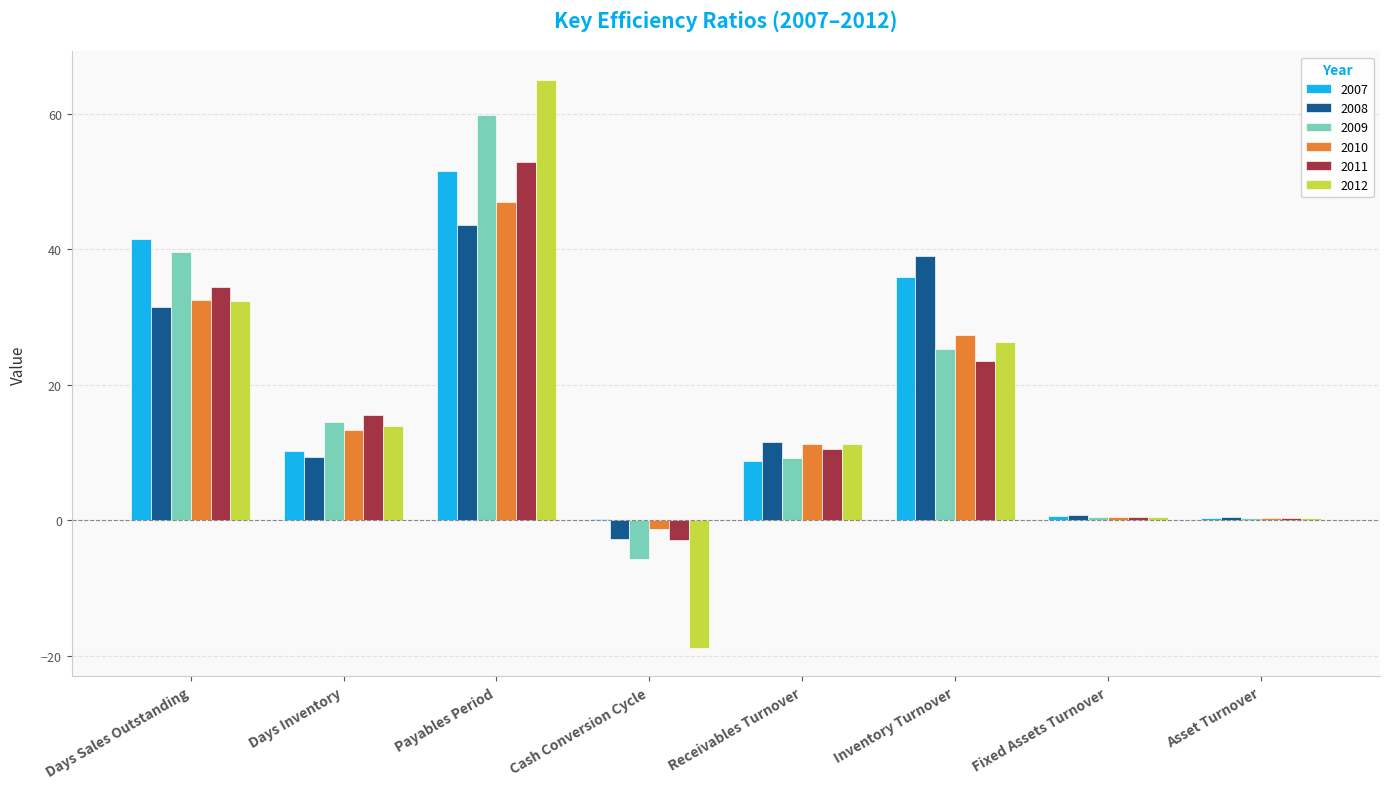

What is the maximum value for 2012?

65.0